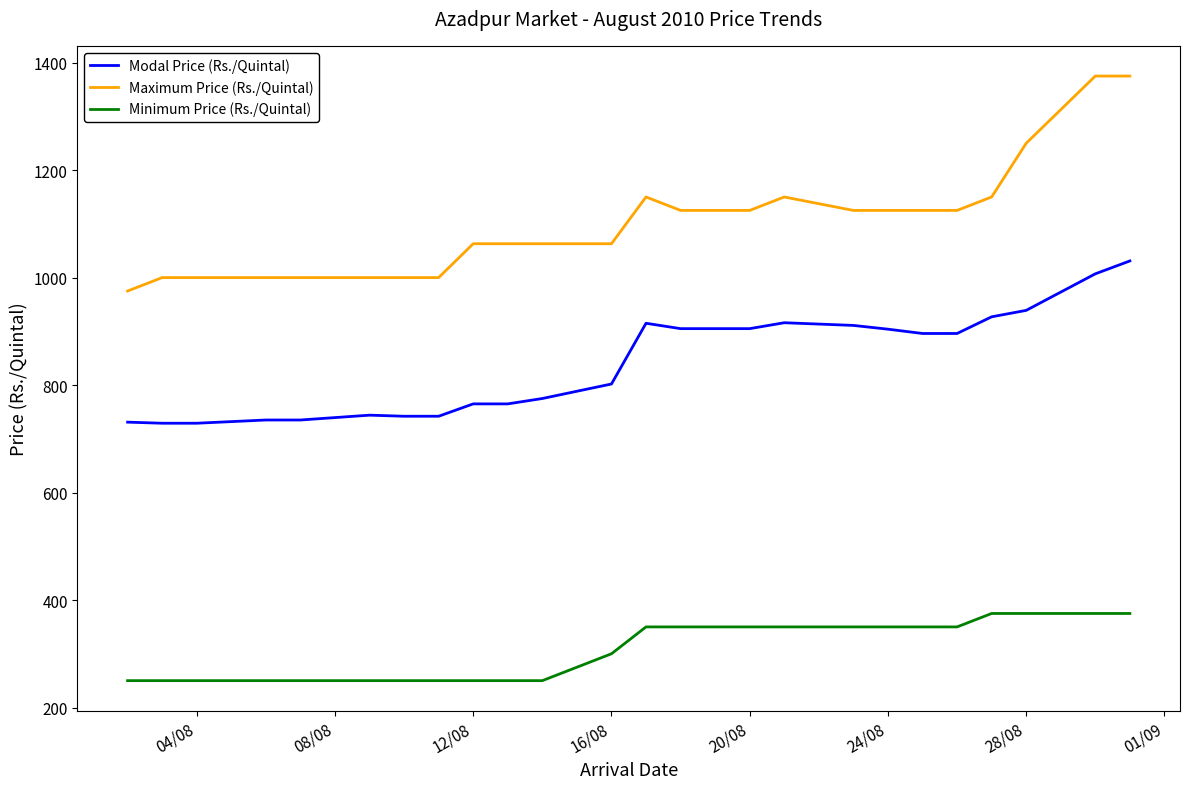

What are all the series names shown in the legend?

Modal Price (Rs./Quintal), Maximum Price (Rs./Quintal), Minimum Price (Rs./Quintal)